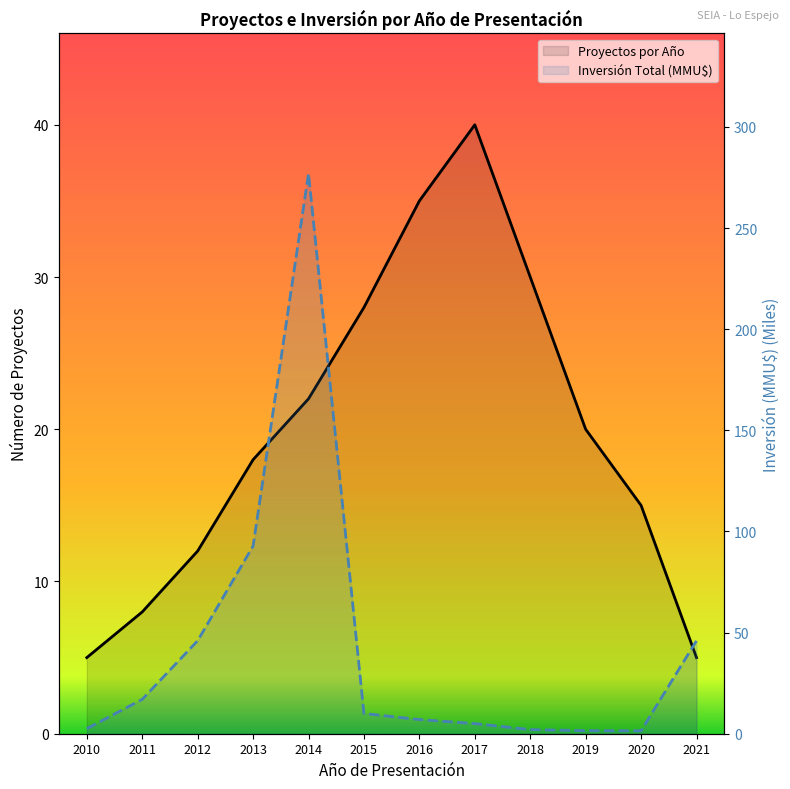

Between 2012 and 2021, which series saw the biggest shift?

Proyectos por Año